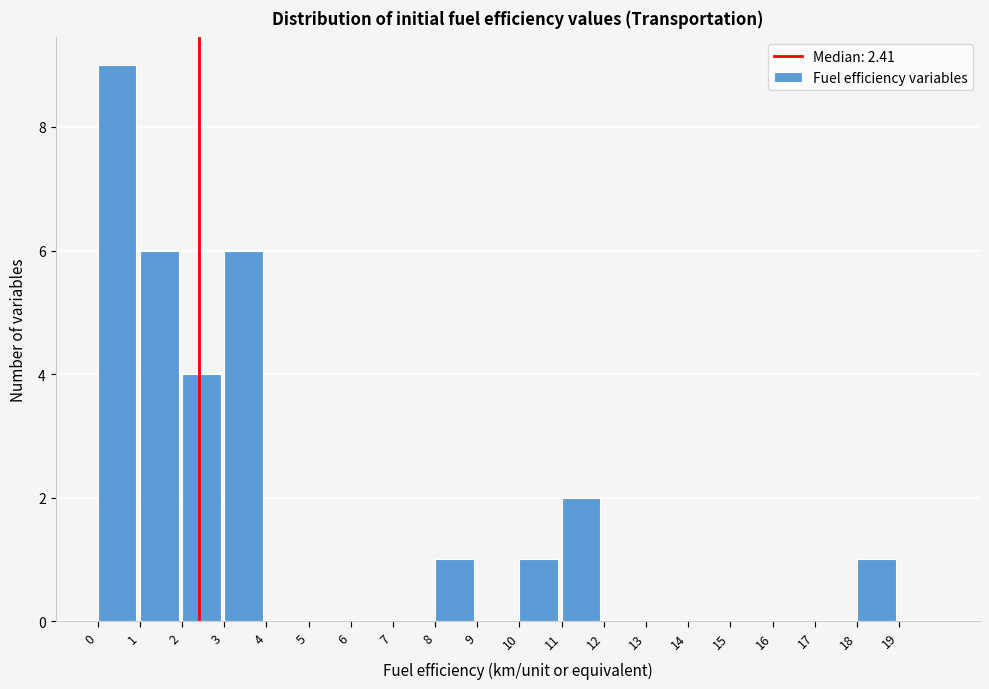

Which range on the x-axis has the tallest bar?

0 to 1